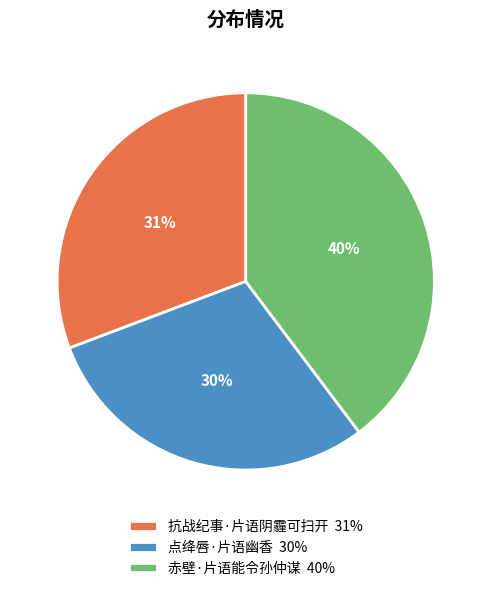

Rank the categories by value from lowest to highest.

点绛唇·片语幽香, 抗战纪事·片语阴霾可扫开, 赤壁·片语能令孙仲谋